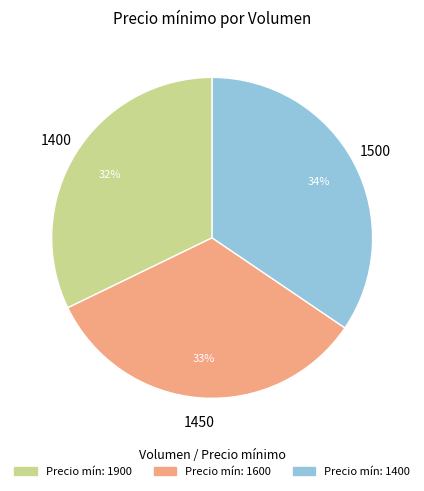

Does any single category account for the majority?

No